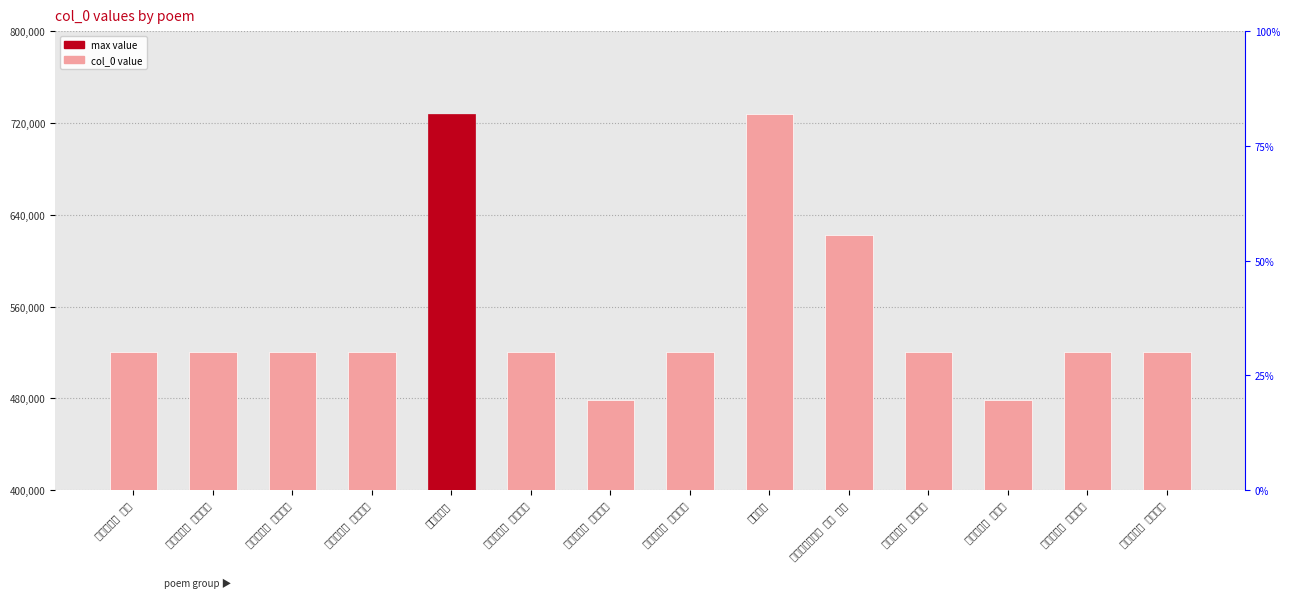

Are the bars grouped side by side (vs. stacked)?

No